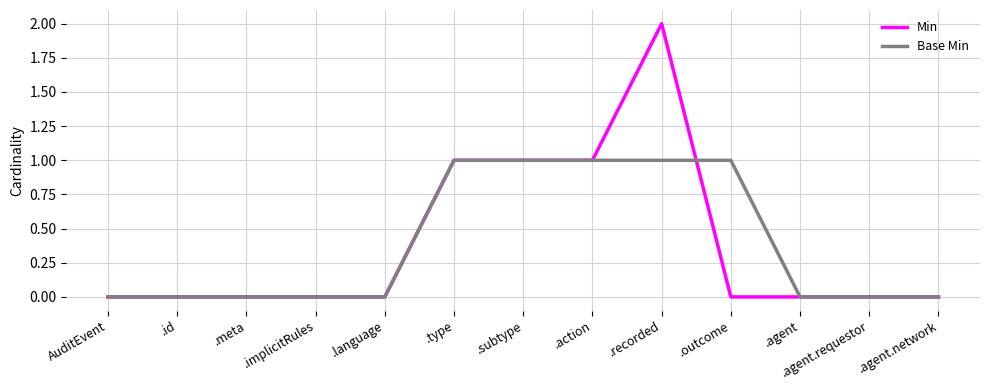

Which series has the widest spread of values?

Min